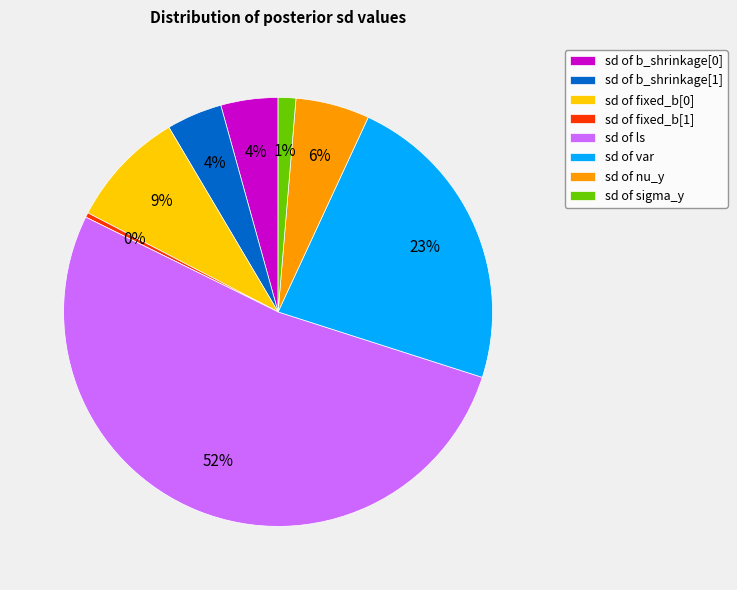

Is it true that sd of b_shrinkage[1] is 17% of the pie?

False